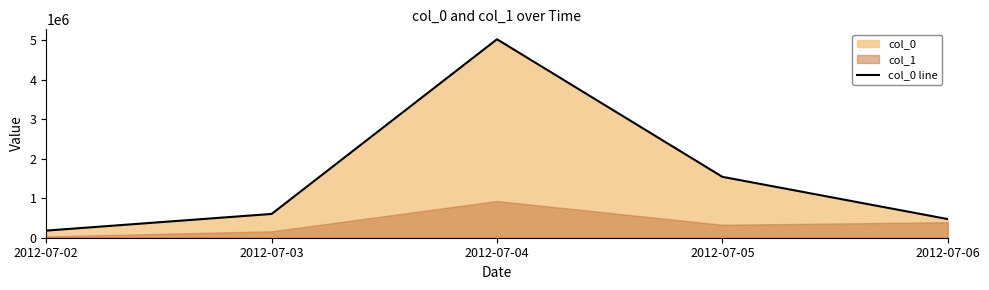

The value at 2012-07-02 is 250079. True or false?

False